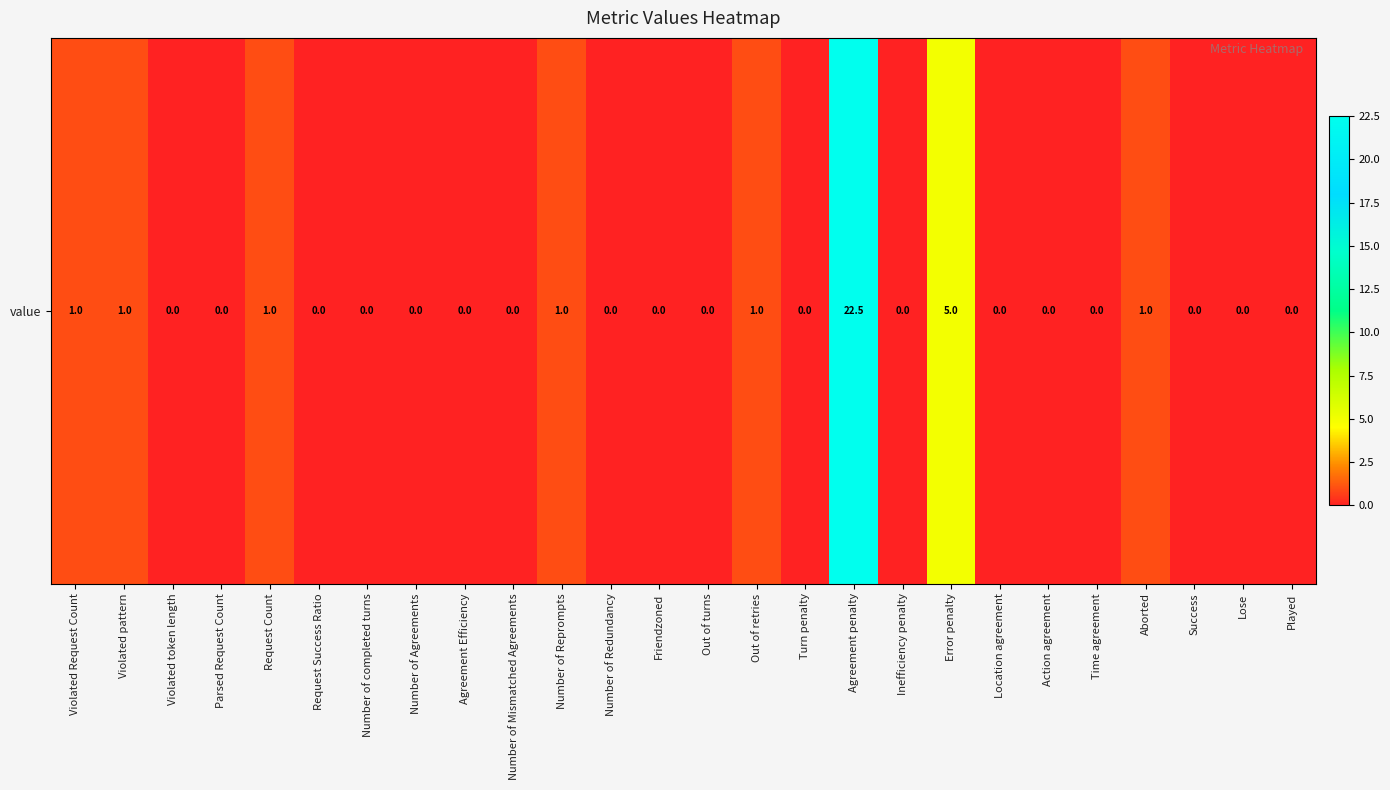

Reading left to right, what are all the values shown in this chart?

Violated Request Count=1.0	Violated pattern=1.0	Violated token length=0.0	Parsed Request Count=0.0	Request Count=1.0	Request Success Ratio=0.0	Number of completed turns=0.0	Number of Agreements=0.0	Agreement Efficiency=0.0	Number of Mismatched Agreements=0.0	Number of Reprompts=1.0	Number of Redundancy=0.0	Friendzoned=0.0	Out of turns=0.0	Out of retries=1.0	Turn penalty=0.0	Agreement penalty=22.5	Inefficiency penalty=0.0	Error penalty=5.0	Location agreement=0.0	Action agreement=0.0	Time agreement=0.0	Aborted=1.0	Success=0.0	Lose=0.0	Played=0.0